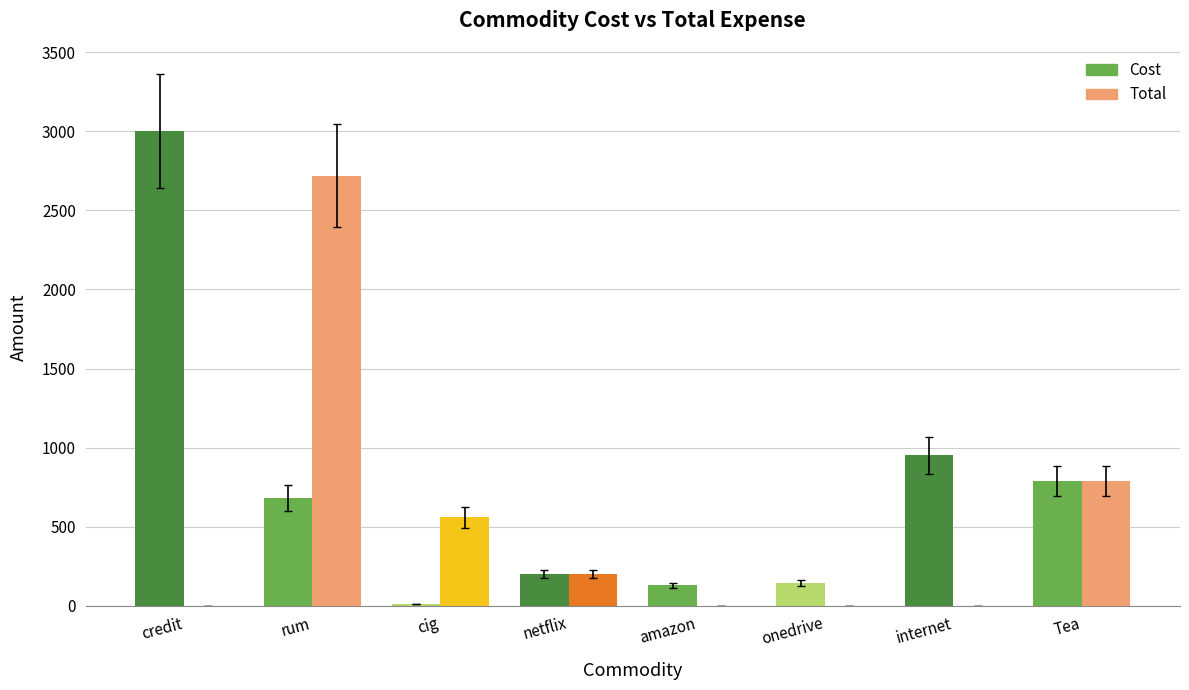

Where does the Cost series first go above 680?

credit